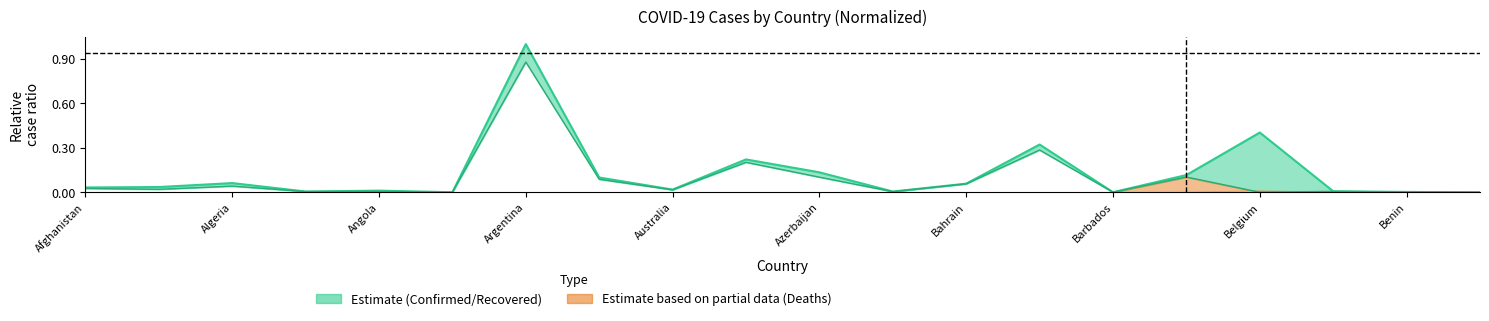

True or false: Recovered and Confirmed cross at least once.

False